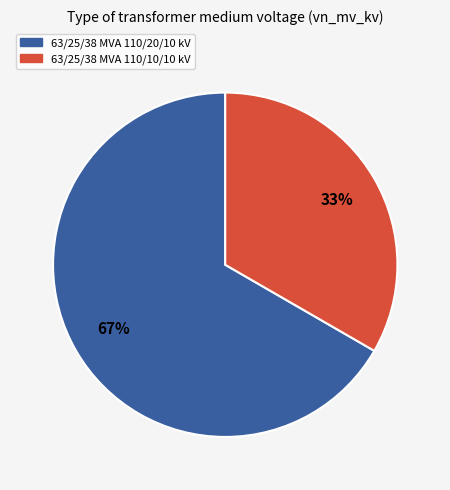

Between 63/25/38 MVA 110/10/10 kV and 63/25/38 MVA 110/20/10 kV, which is larger?

63/25/38 MVA 110/20/10 kV